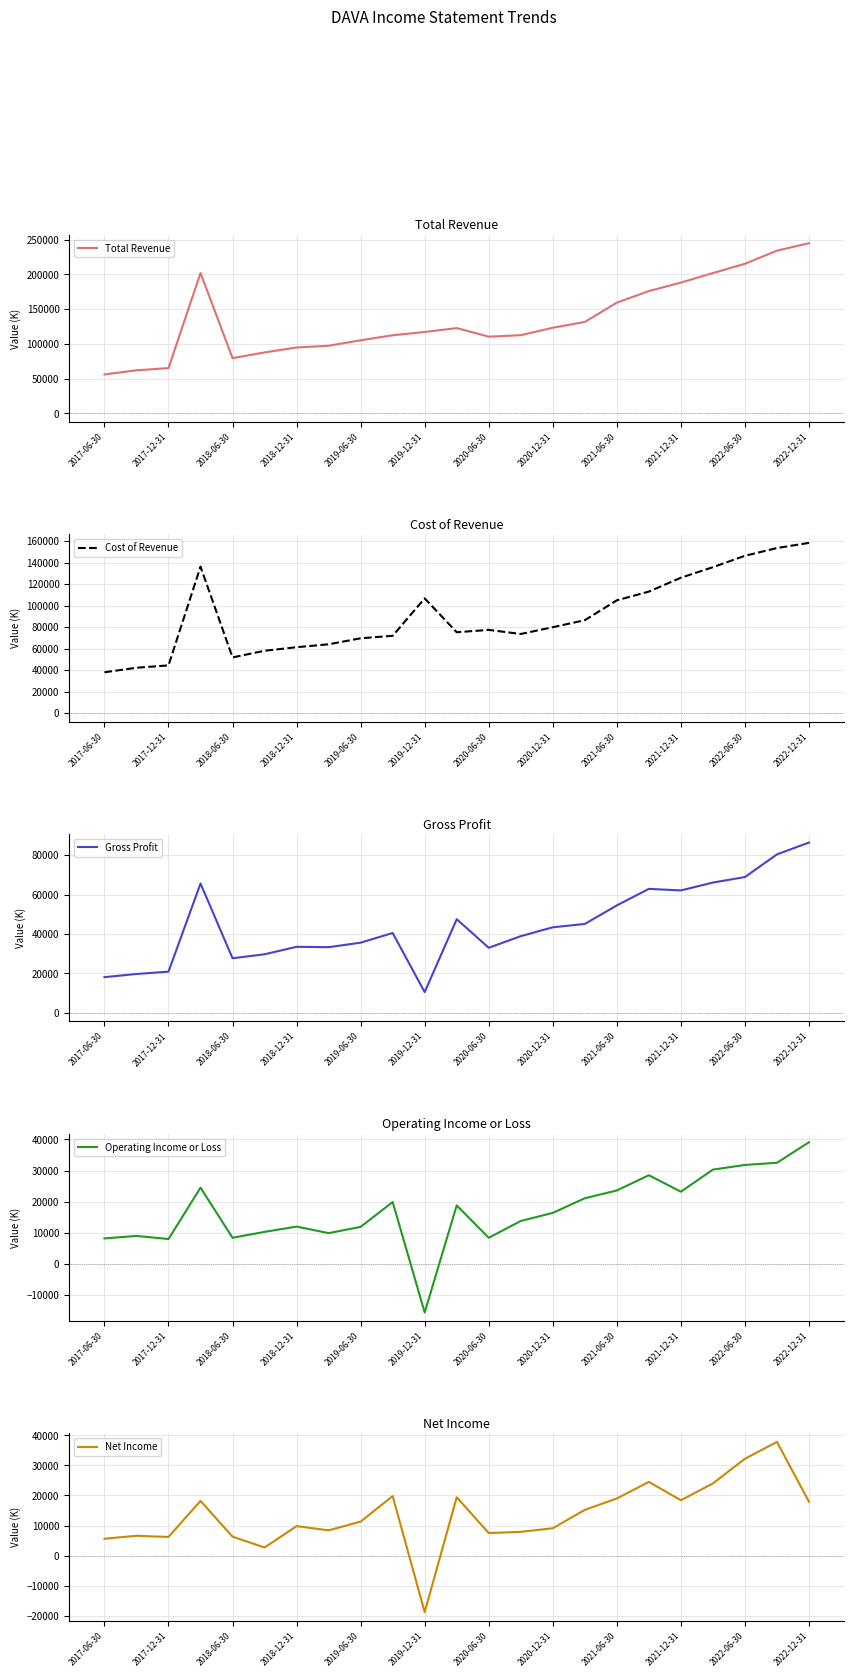

At which label is Total Revenue closest to 150400?

2021-06-30